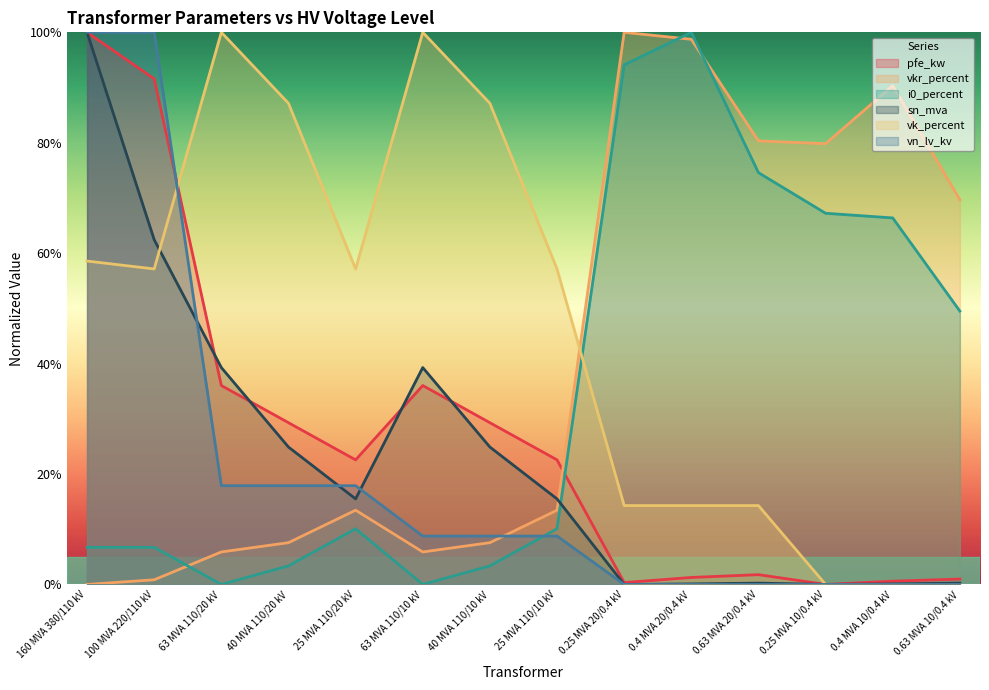

What is the label of the 9th point from the right?

63 MVA 110/10 kV